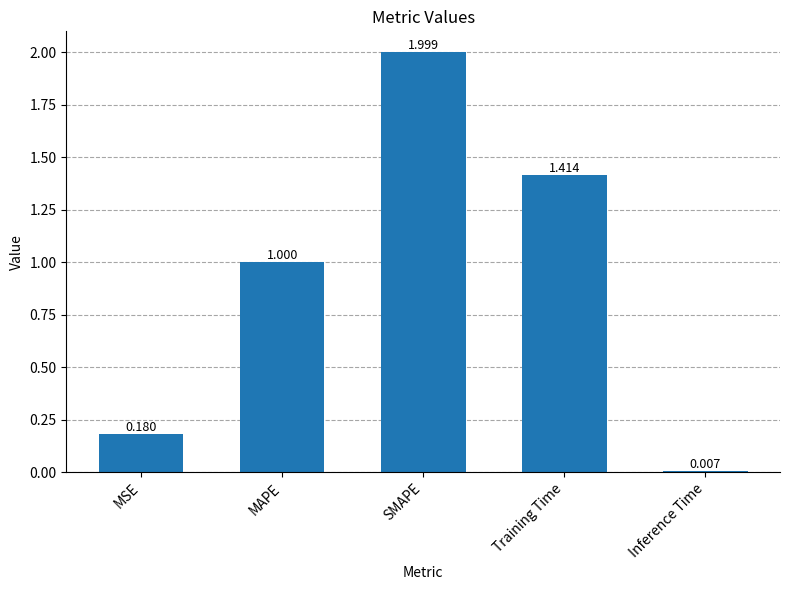

Where is the data nearest to the value 1?

MAPE